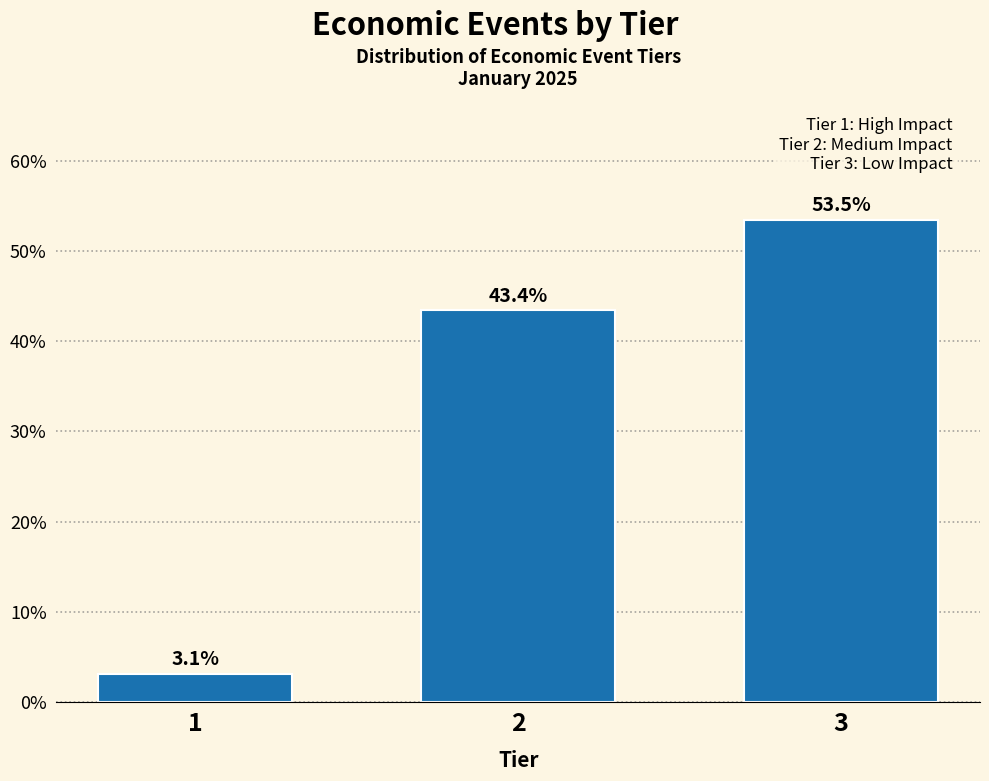

Reading left to right, extract all data points from this chart.

3.1	43.4	53.5